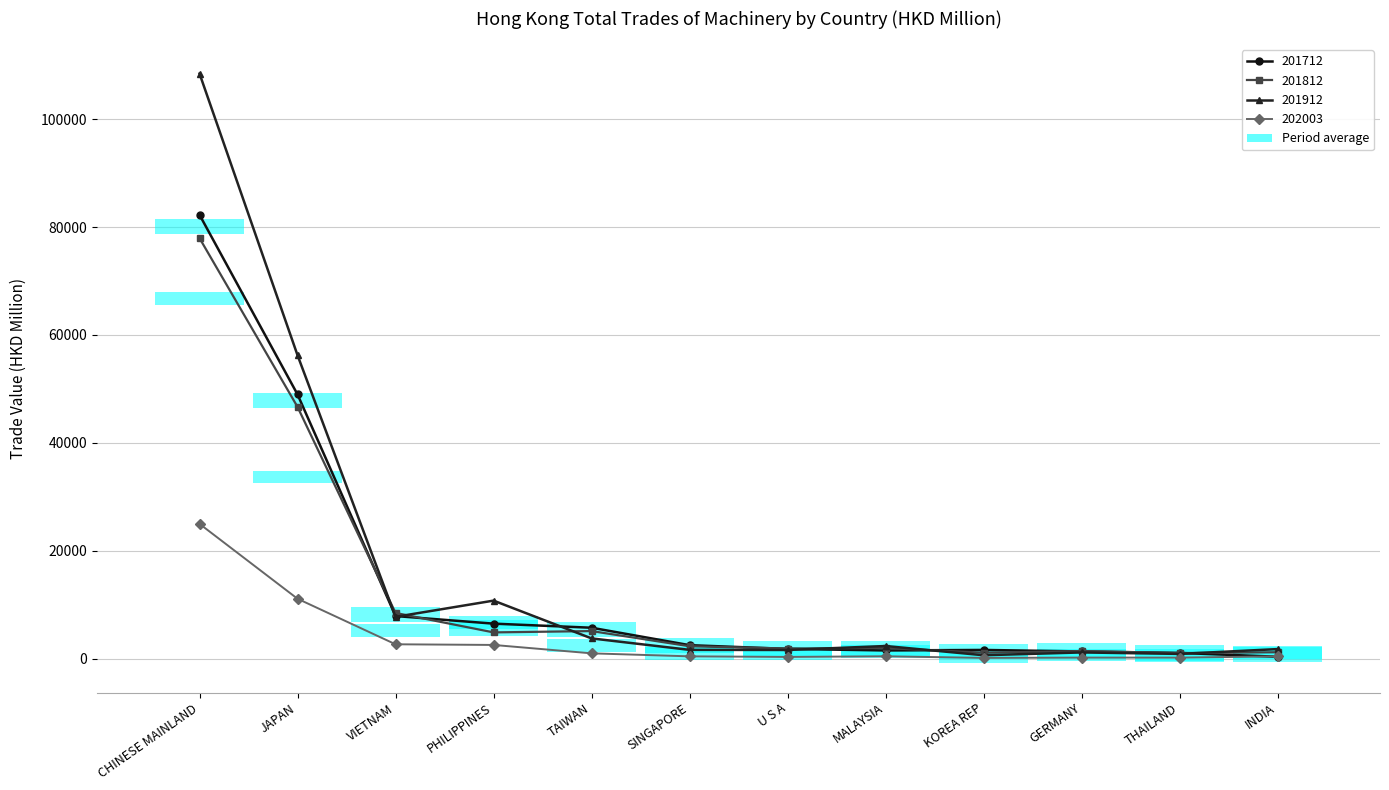

What is the difference between the 201912 values at CHINESE MAINLAND and U S A?

106853.3